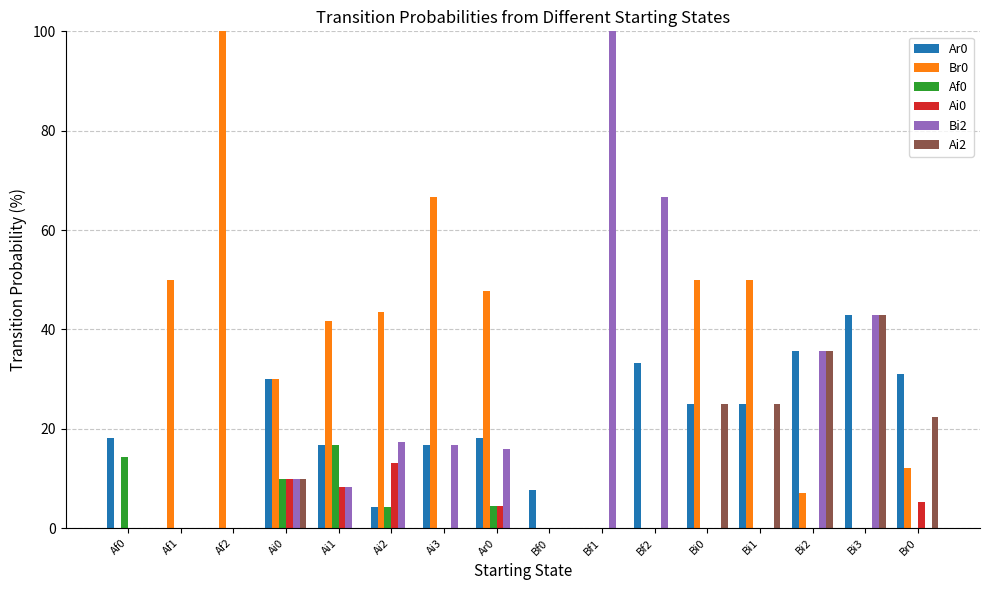

Which series has the largest total across all categories?

Br0